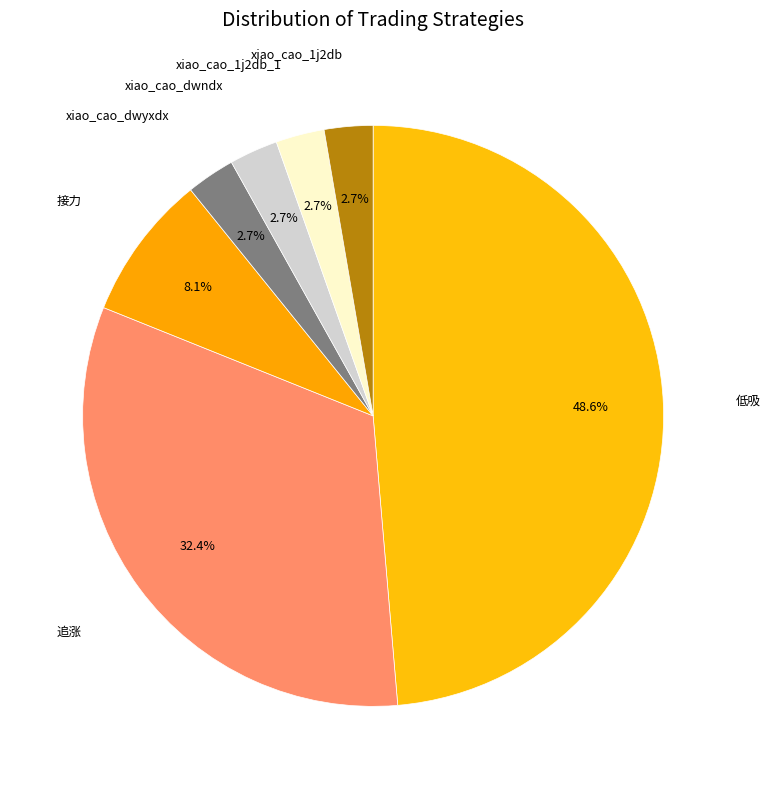

Count the number of slices in the pie.

7